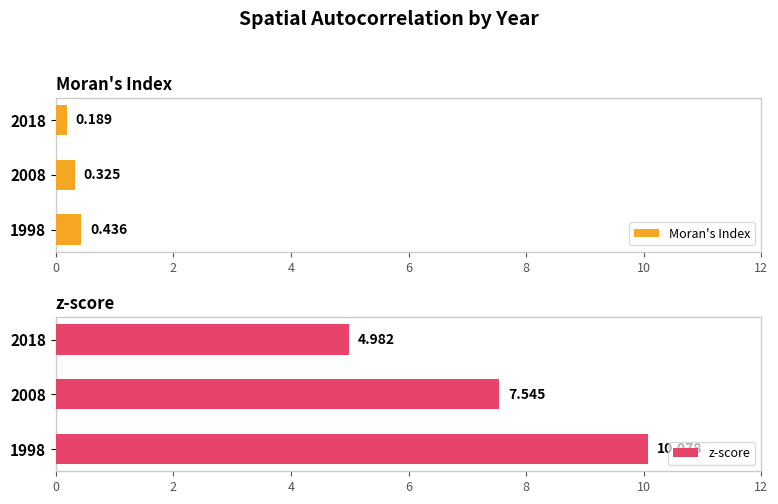

What are all the series names shown in the legend?

Moran's Index, z-score